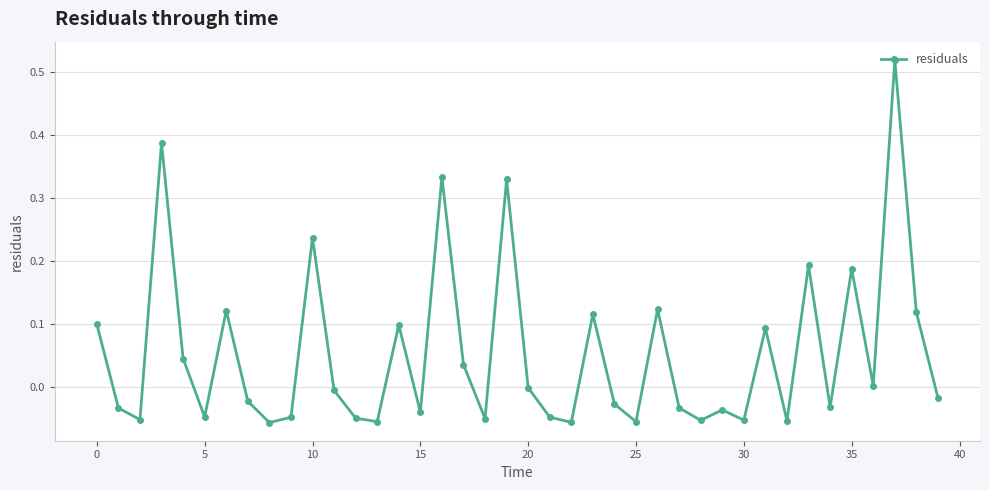

True or false: the data has more than 0 interior local peaks.

True